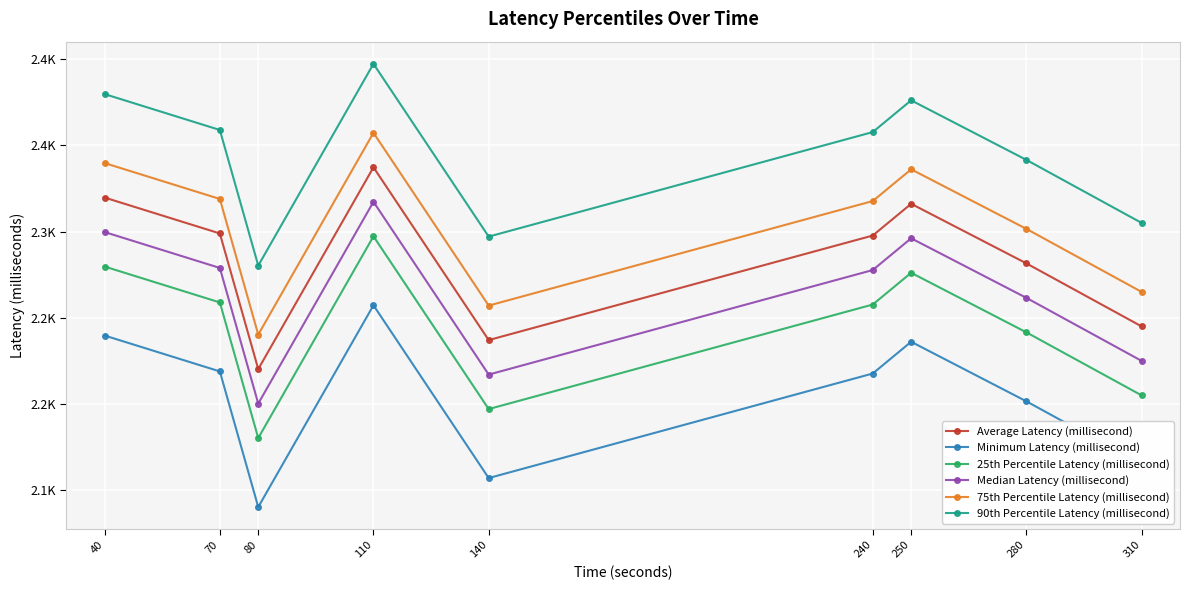

What are all the series names shown in the legend?

Average Latency (millisecond), Minimum Latency (millisecond), 25th Percentile Latency (millisecond), Median Latency (millisecond), 75th Percentile Latency (millisecond), 90th Percentile Latency (millisecond)